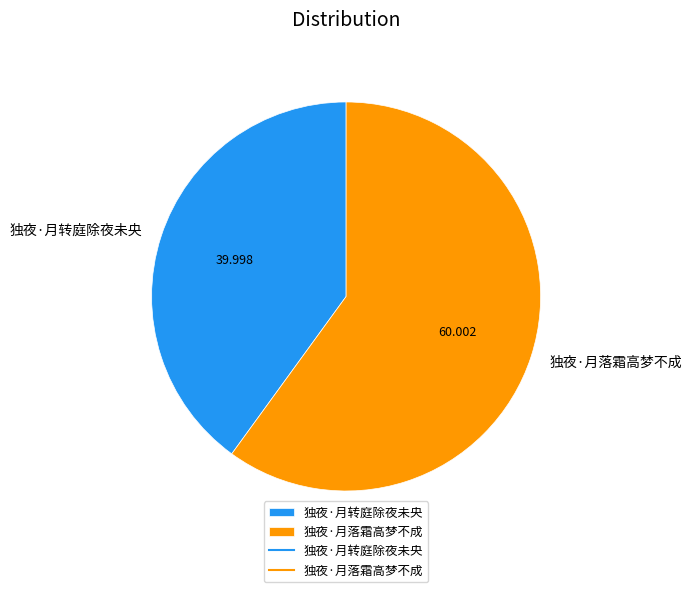

Is there a majority slice in this chart?

Yes